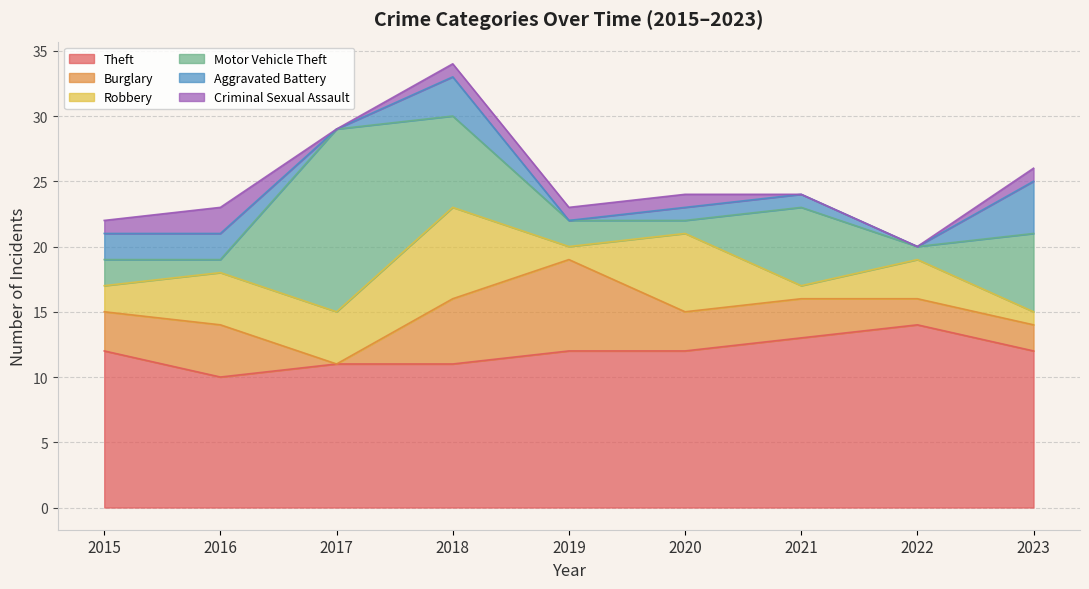

What is the sum of the Motor Vehicle Theft values at 2022 and 2015?

3